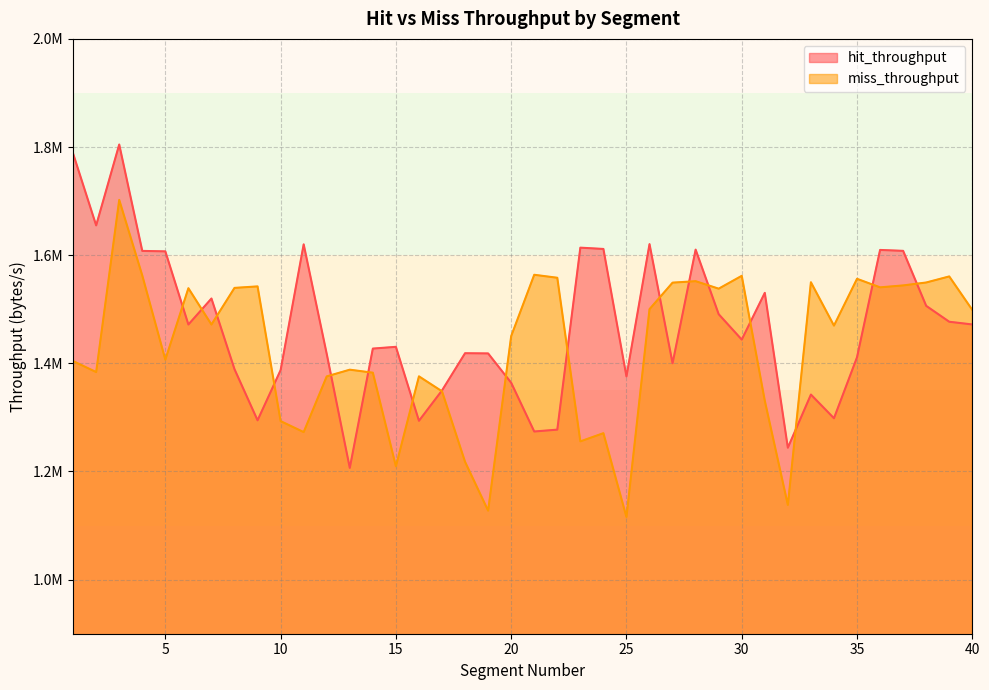

Is the value of miss_throughput at 39 greater than the value of hit_throughput at 21?

Yes